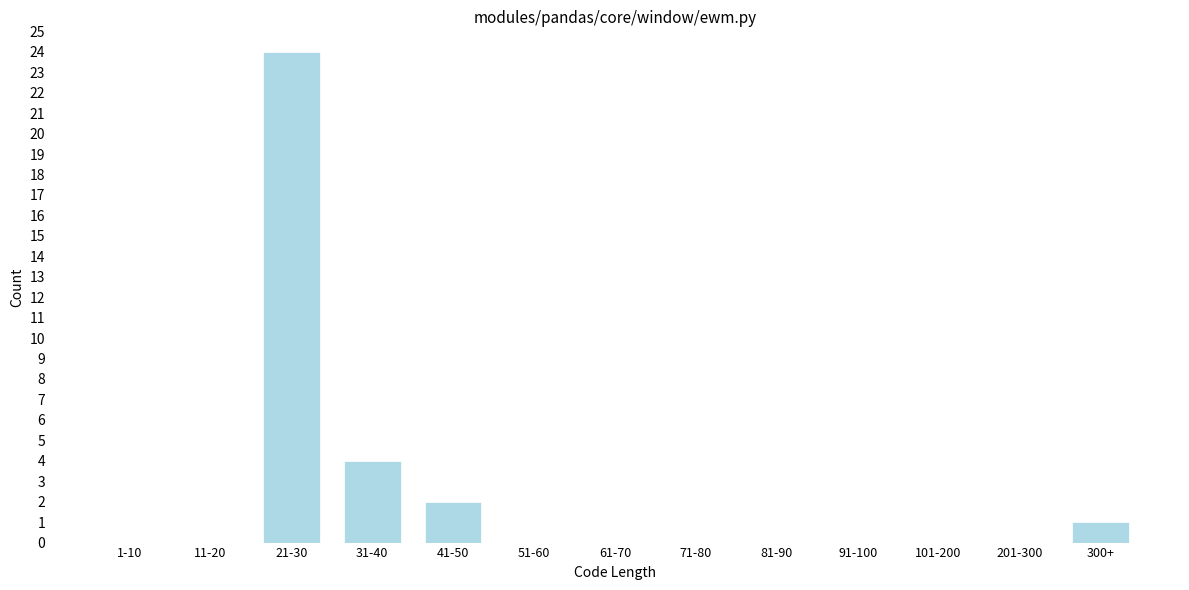

Reading left to right, extract all data points from this chart.

1-10=0	11-20=0	21-30=24	31-40=4	41-50=2	51-60=0	61-70=0	71-80=0	81-90=0	91-100=0	101-200=0	201-300=0	300+=1